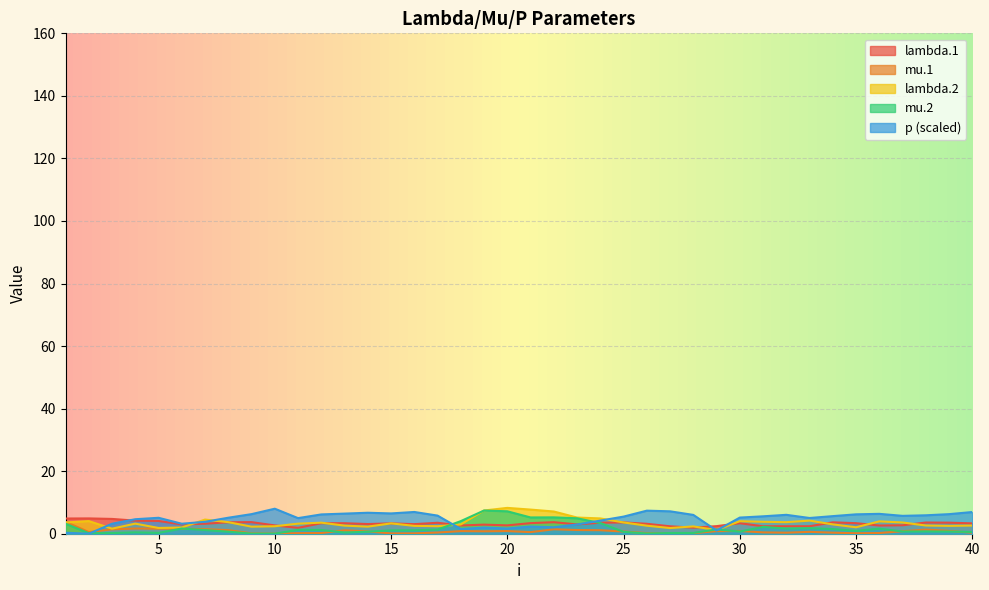

The mu.1 series shows 1.2 at 19. True or false?

False